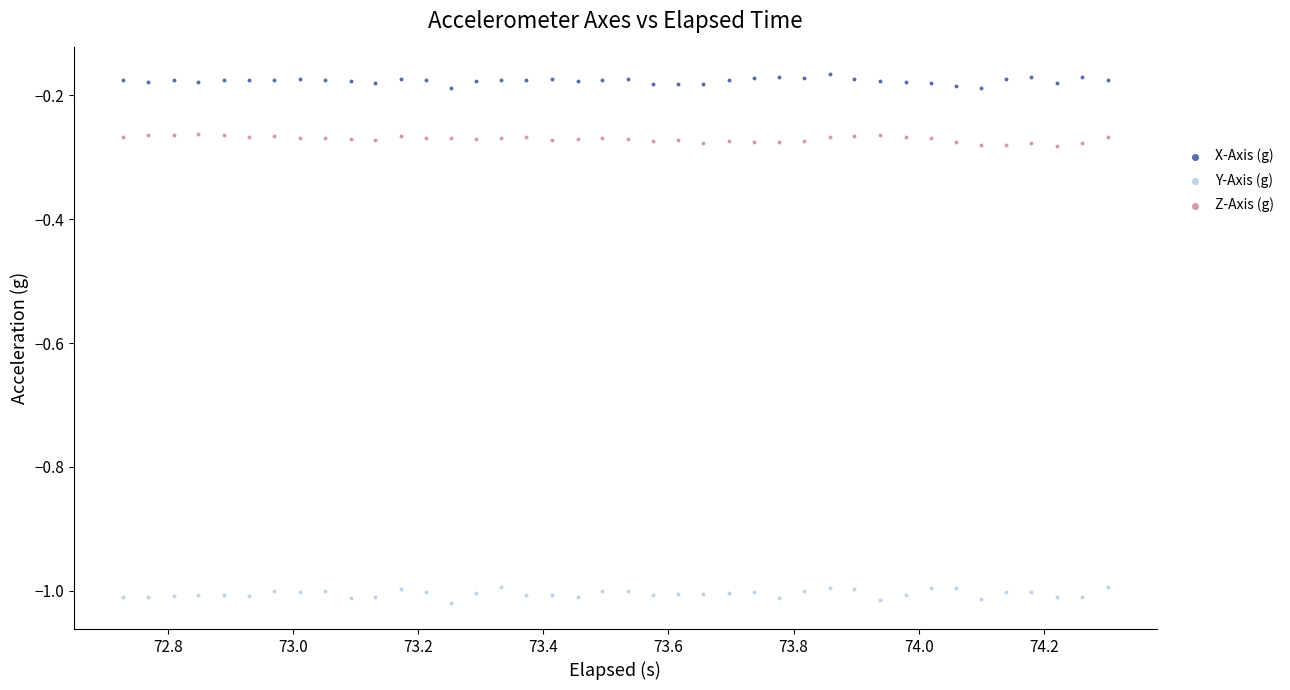

Which series contains the lowest Y value?

Y-Axis (g)